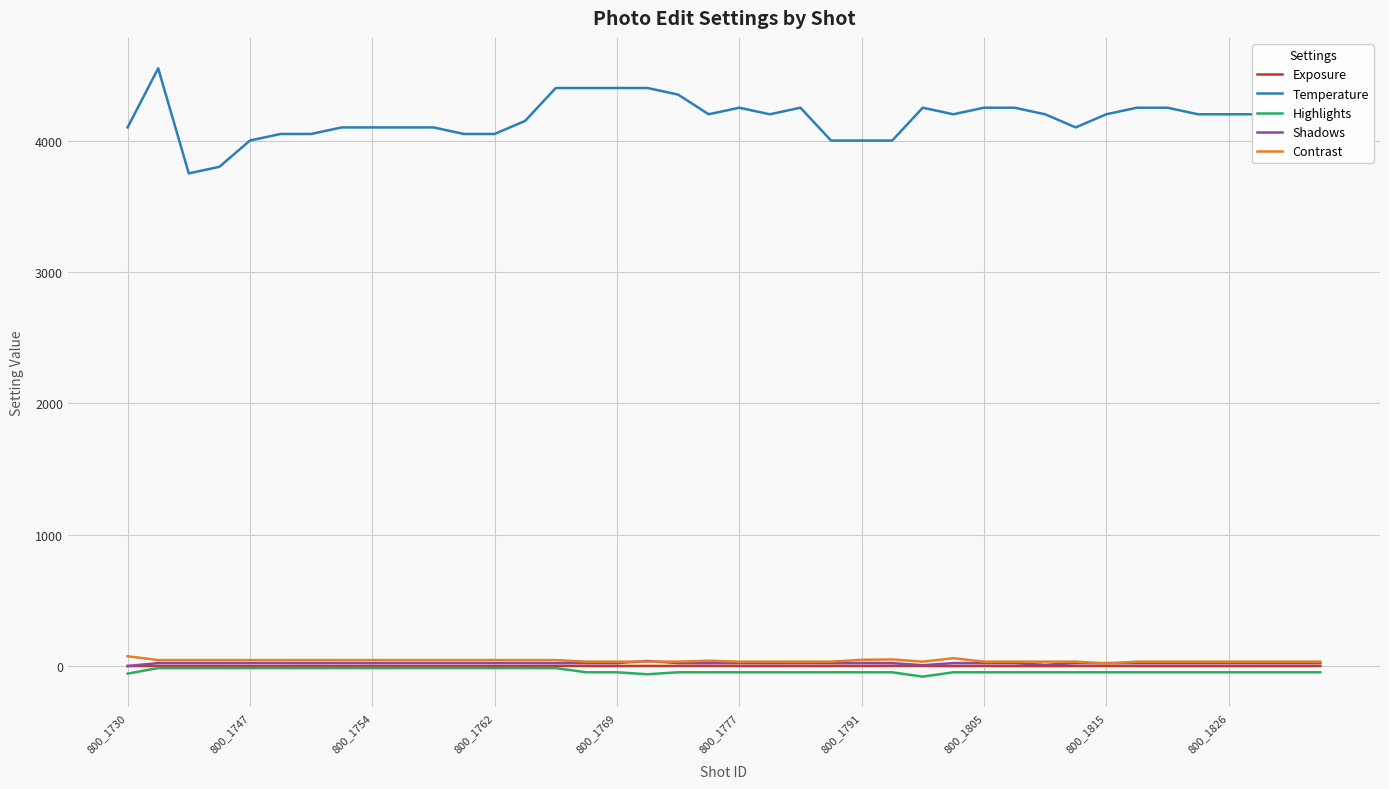

Does the chart have visible grid lines?

Yes